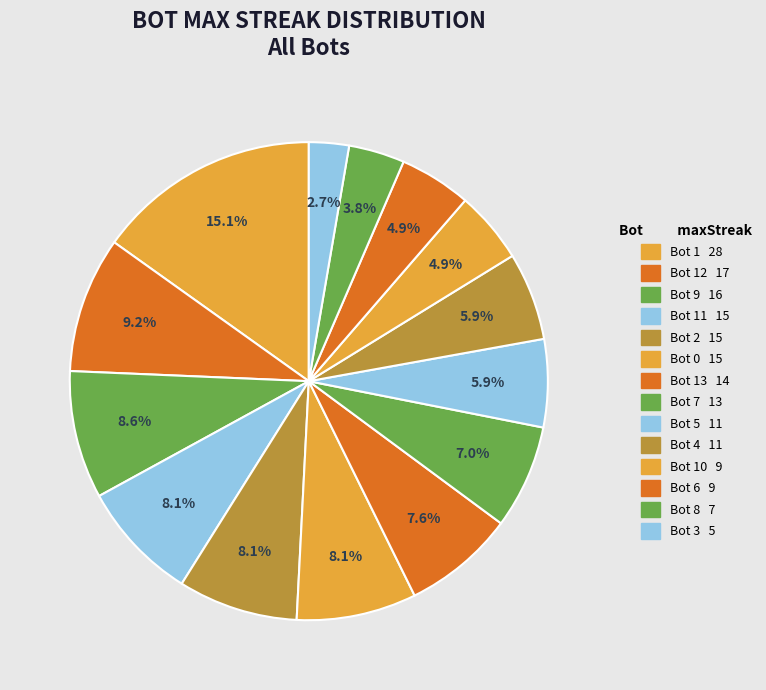

To the nearest percent, what is the average slice percentage?

7%